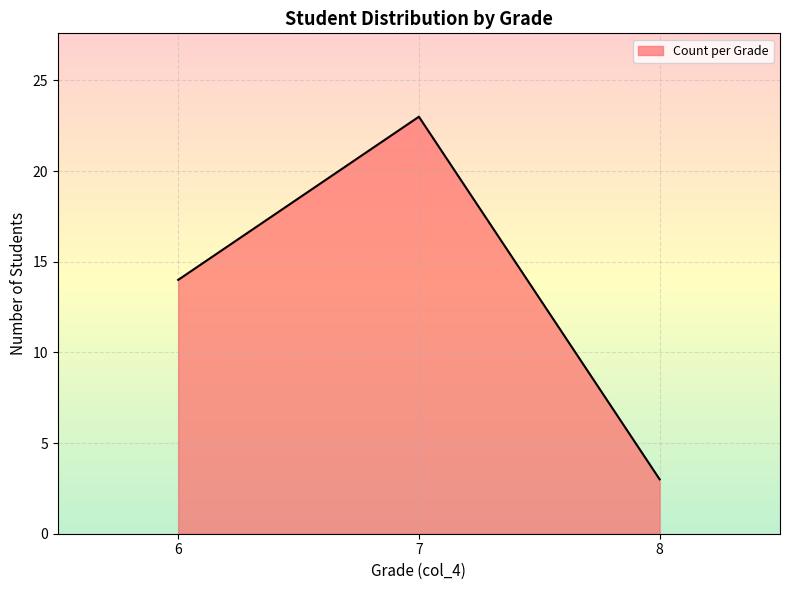

Reading left to right, what are all the values shown in this chart?

6=14	7=23	8=3